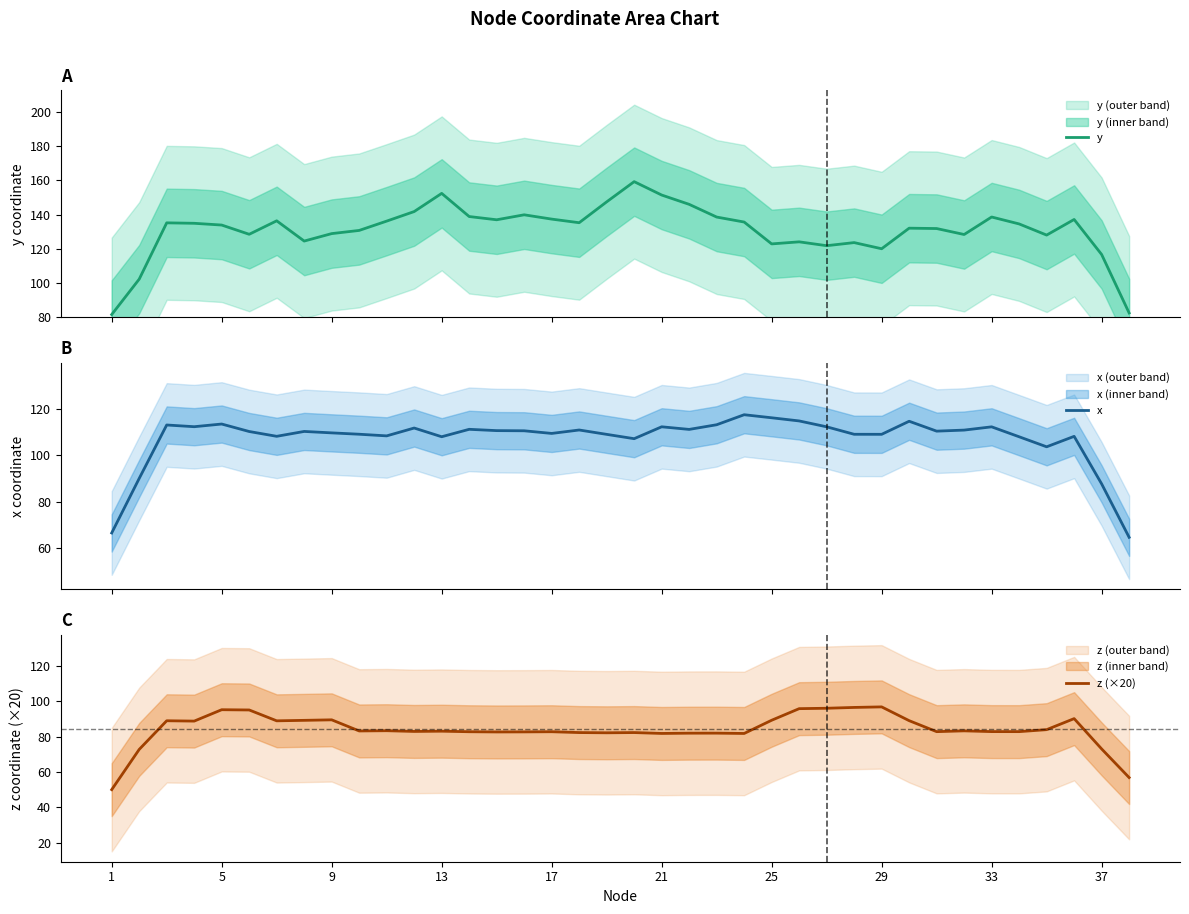

What is the label of the 1st point from the left?

1